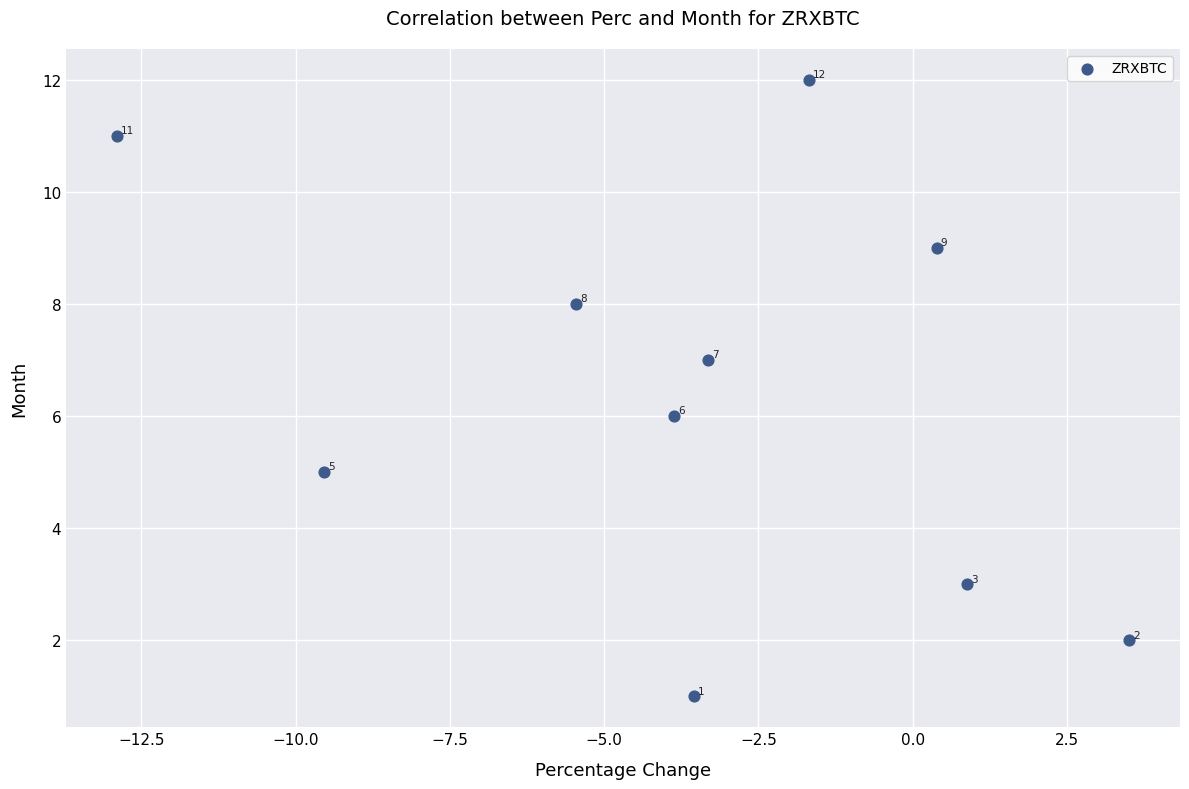

What Y value in the scatter plot is closest to 6?

6